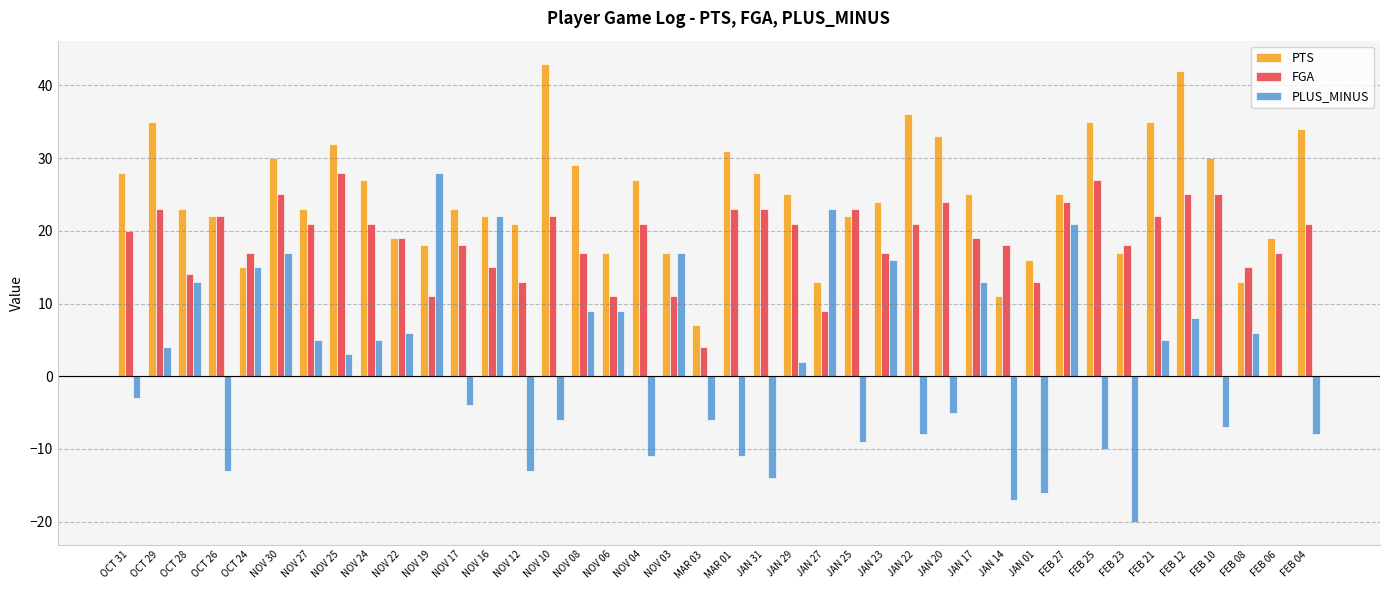

What is the sum of all PTS values?

992